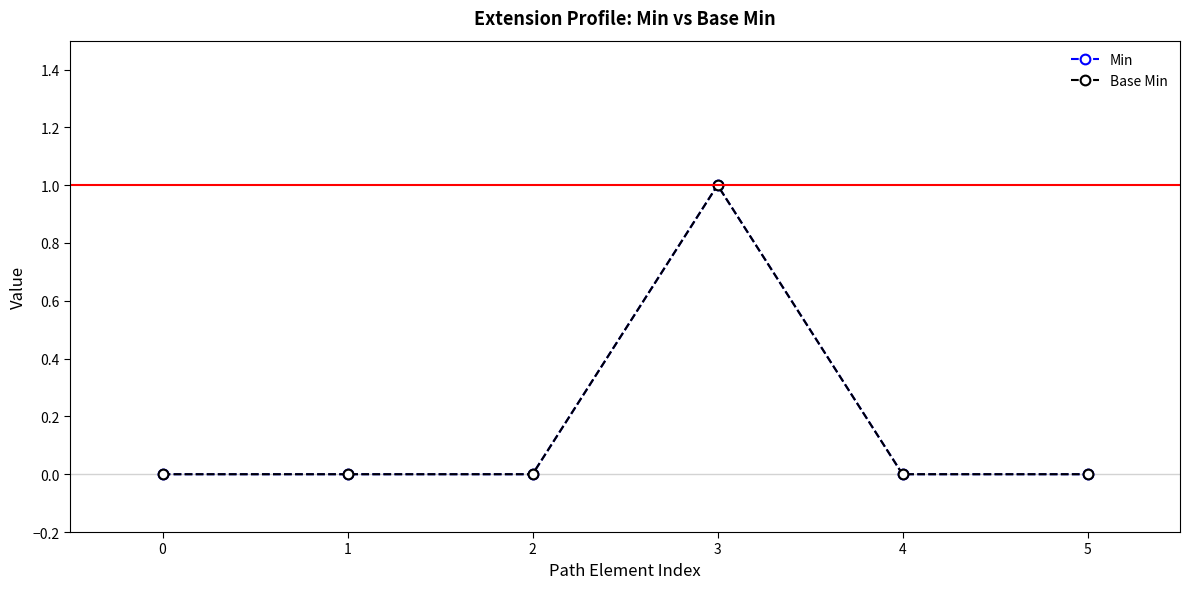

True or false: Min and Base Min intersect in this chart.

False